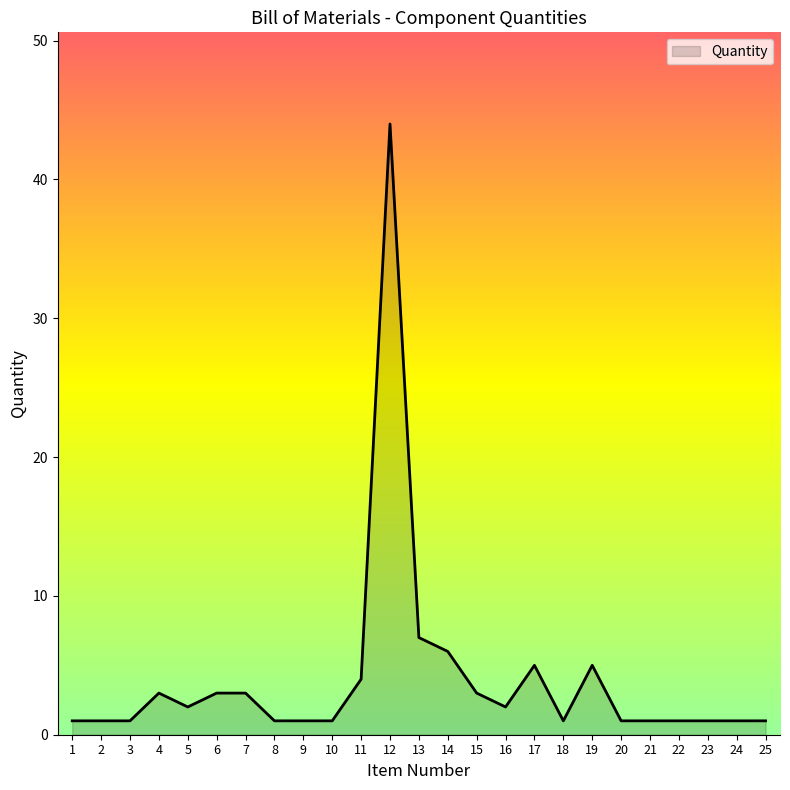

The chart shows a value of 1 at 23. True or false?

True